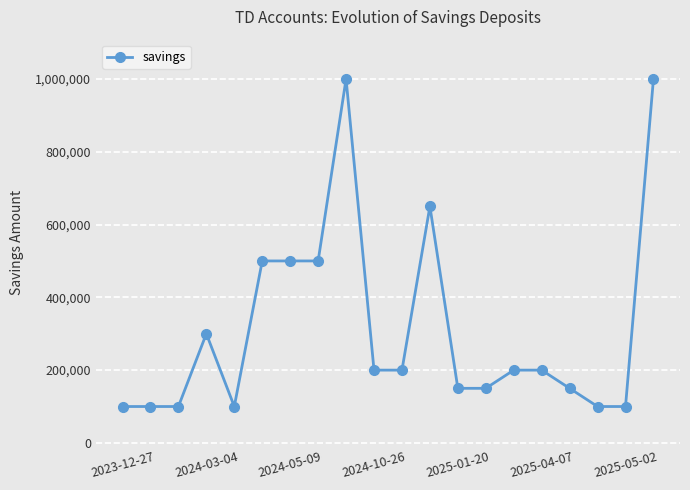

What is the smallest value displayed?

100000